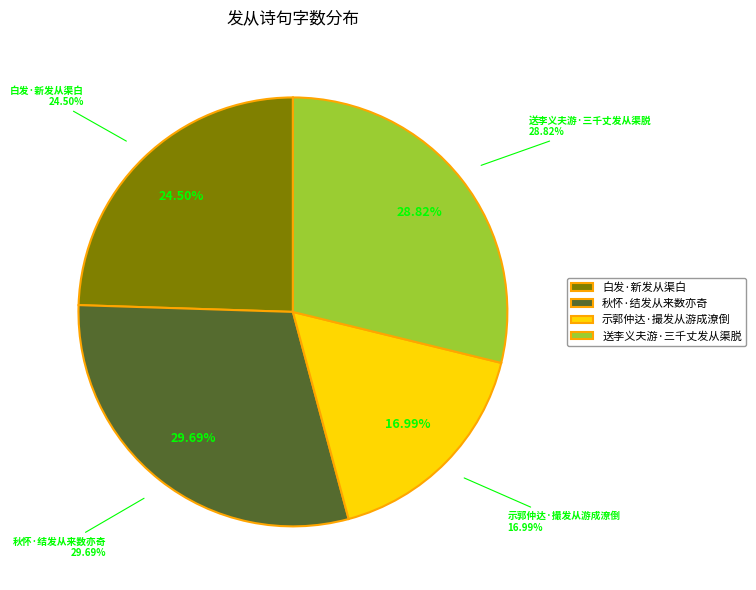

The 秋怀·结发从来数亦奇 slice represents 30% of the pie. True or false?

True